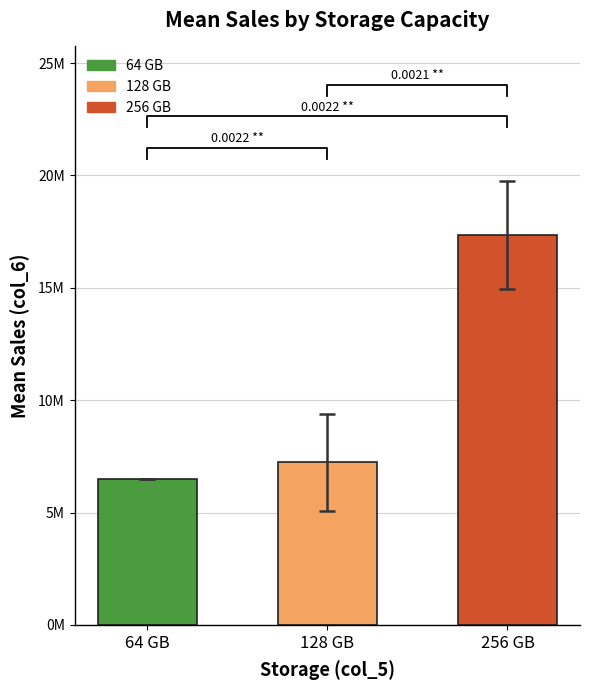

Reading left to right, extract all data points from this chart.

6500000.0	7233333.3	17333333.3